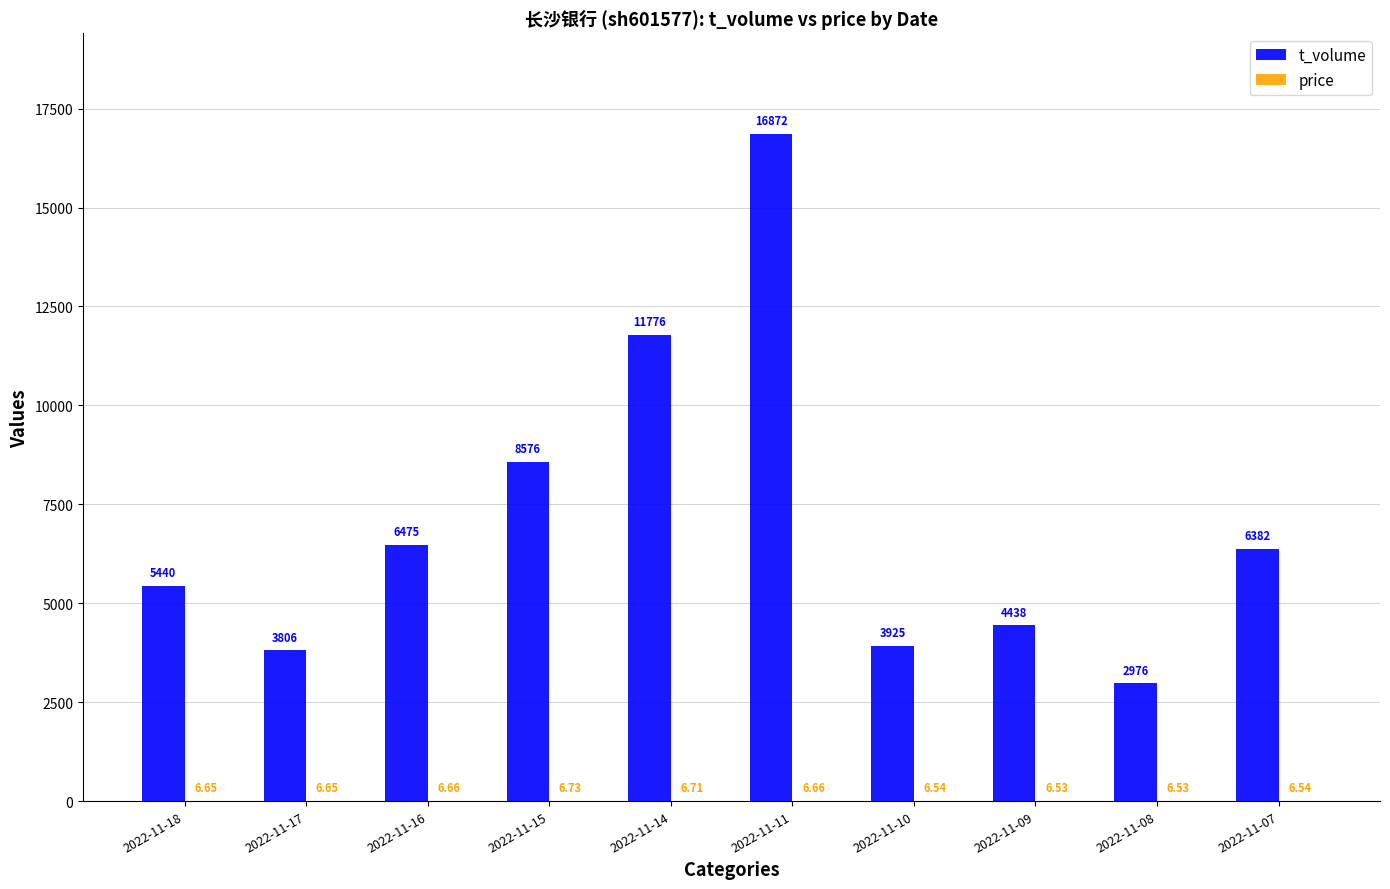

At which category is the sum across all series the highest?

2022-11-11